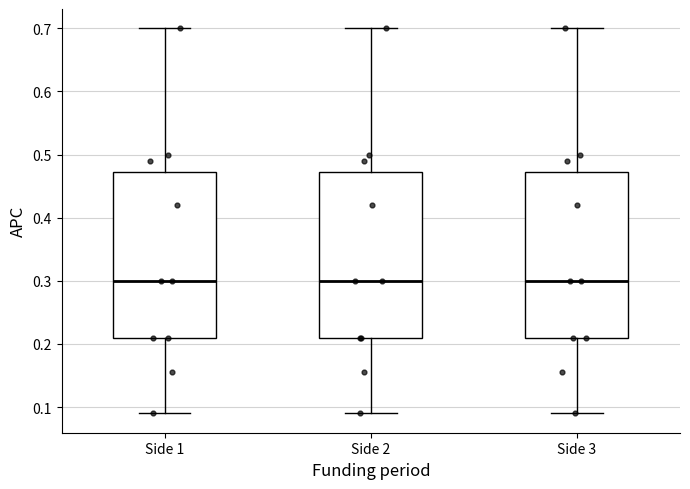

Where is the upper edge of the box for Side 3 on the y-axis? The values are not printed on the chart, so give them approximately, as read against the axis.

0.47